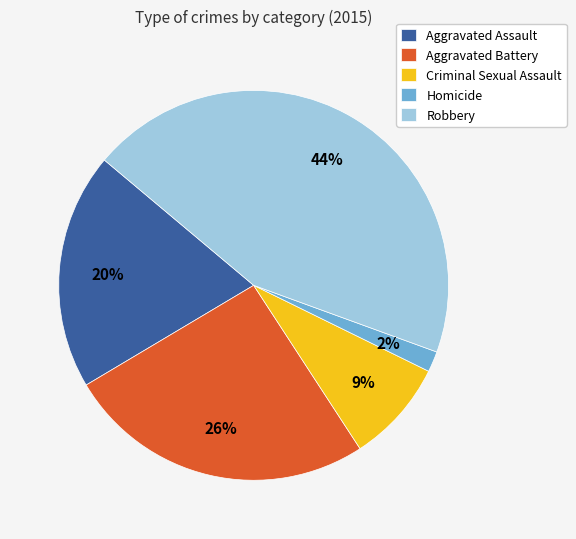

The Aggravated Battery slice represents 16% of the pie. True or false?

False